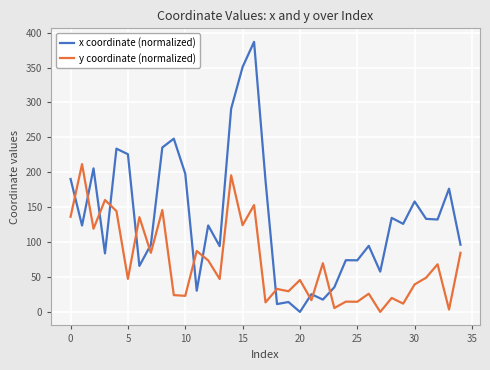

What is the difference between the maximum and minimum values in the y coordinate (normalized) series?

211.6